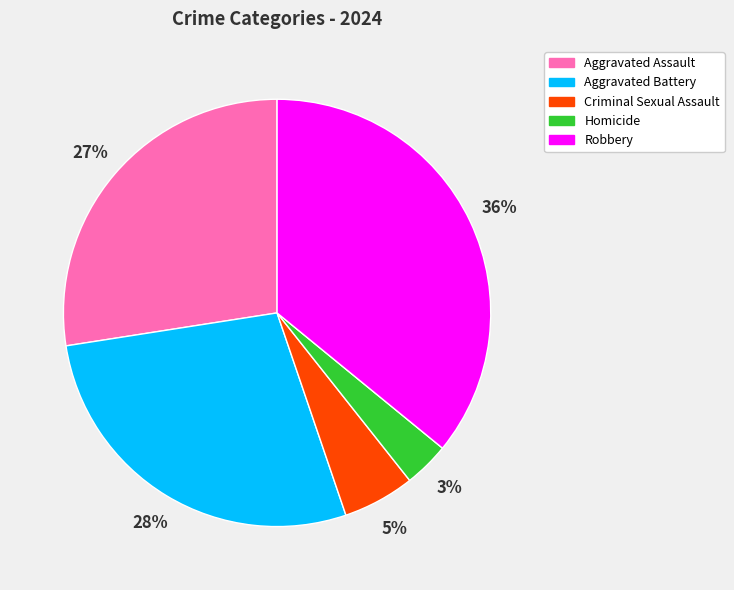

To the nearest percent, what portion does Aggravated Battery represent?

28%